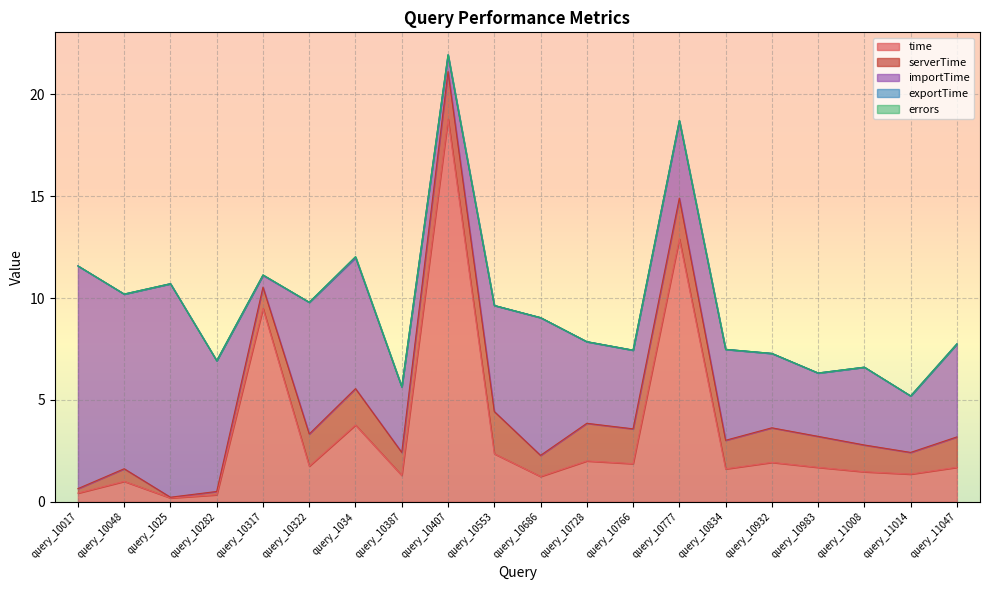

What is the difference between the highest and lowest values at query_10686?

6.8